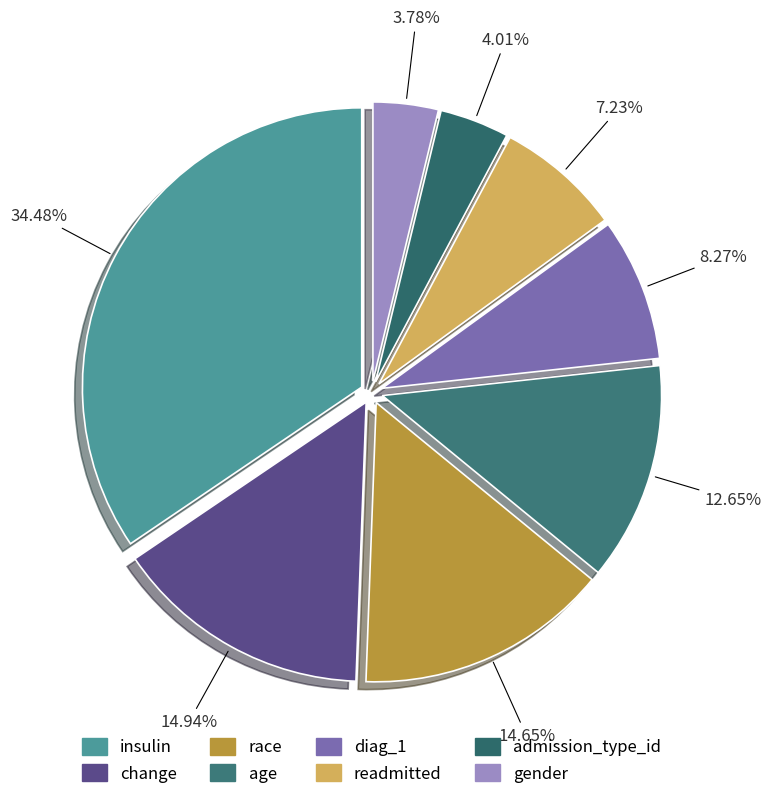

Which slice is the smallest?

gender